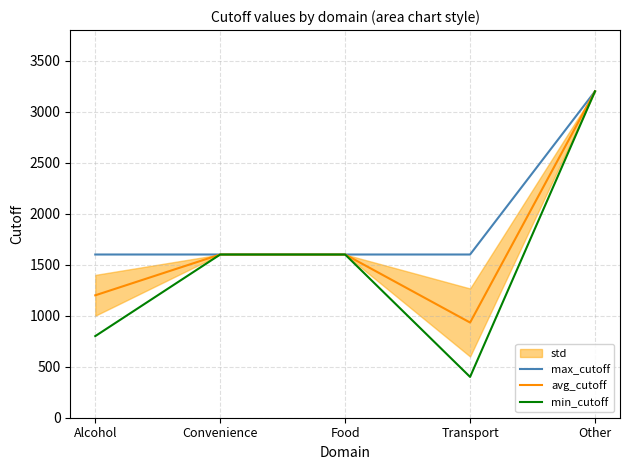

How many lines are shown in the chart?

3